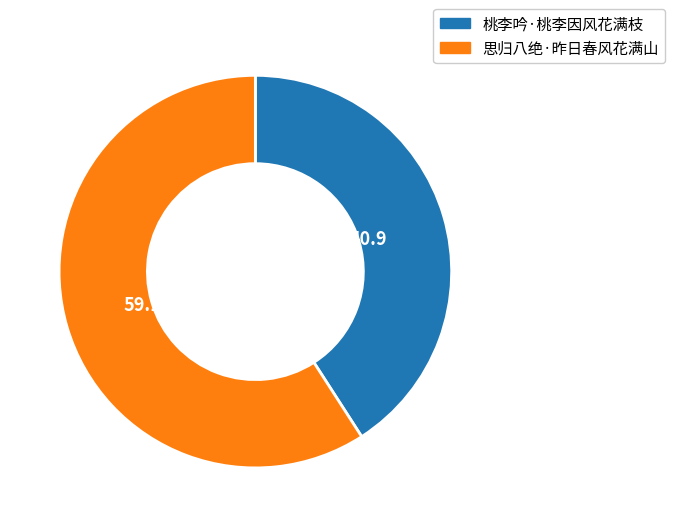

Do 桃李吟·桃李因风花满枝 and 思归八绝·昨日春风花满山 together represent more than half of the pie?

Yes